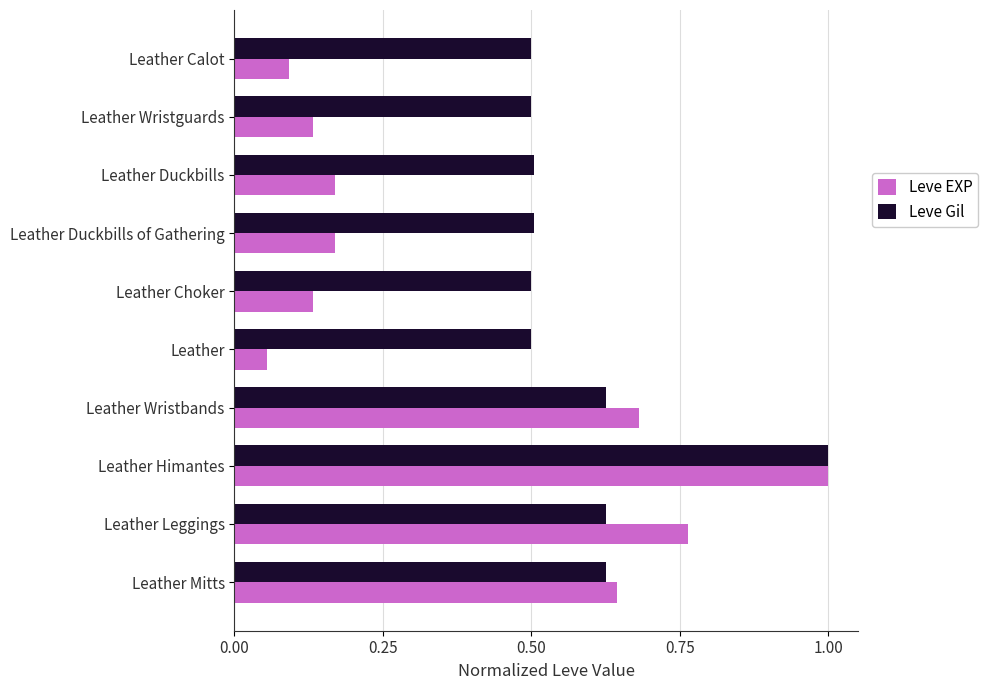

Which series changed the most between Leather Duckbills of Gathering and Leather Himantes?

Leve EXP